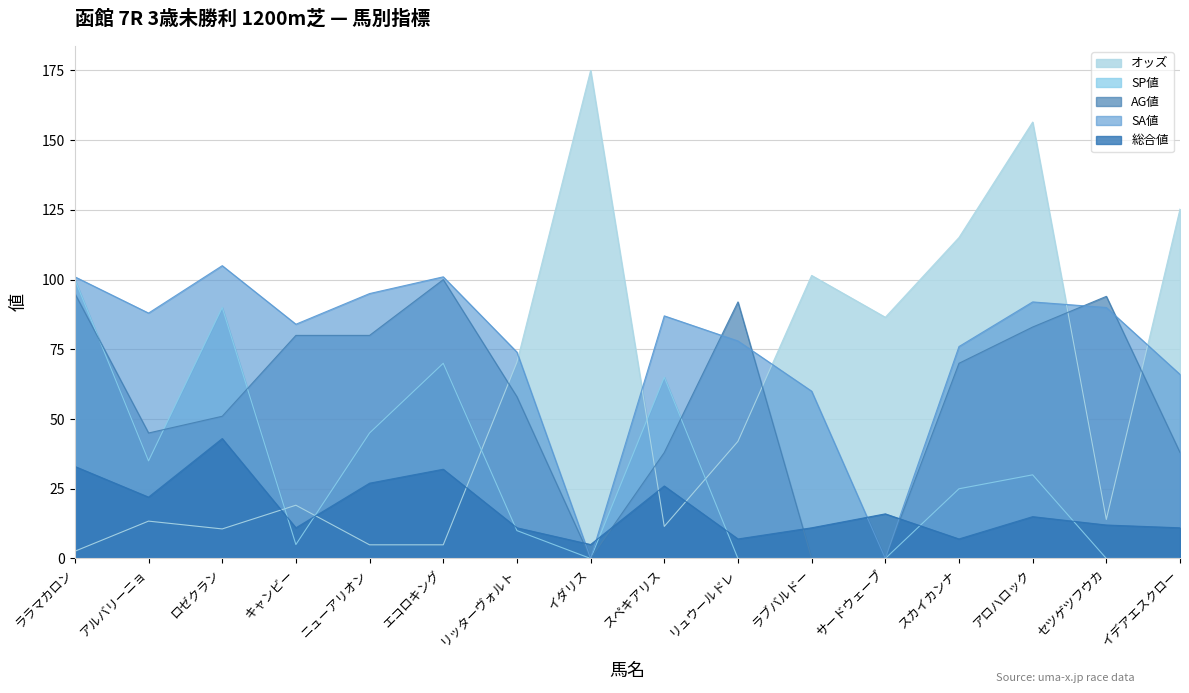

Is it true that SA値 equals 152.1 at ニューアリオン?

False